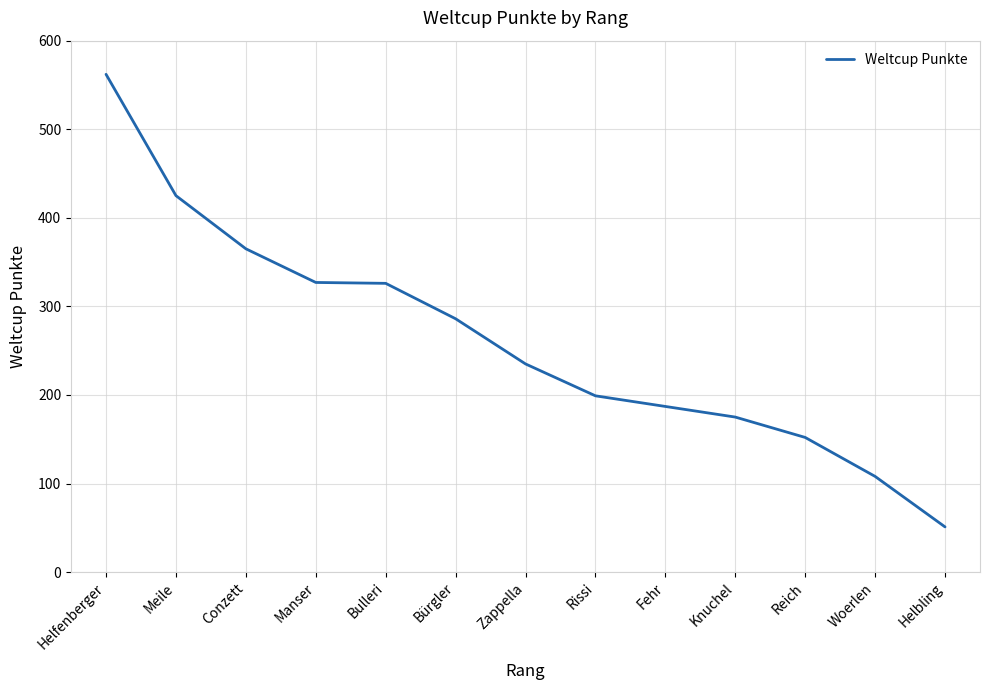

What is the approximate value at Rissi, to the nearest 100?

200